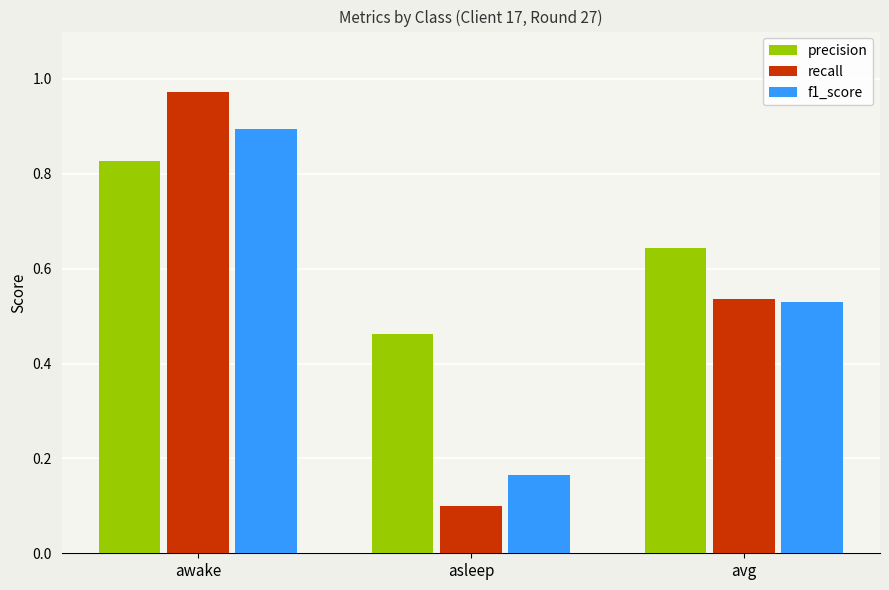

What is the total value across all series at avg?

1.7